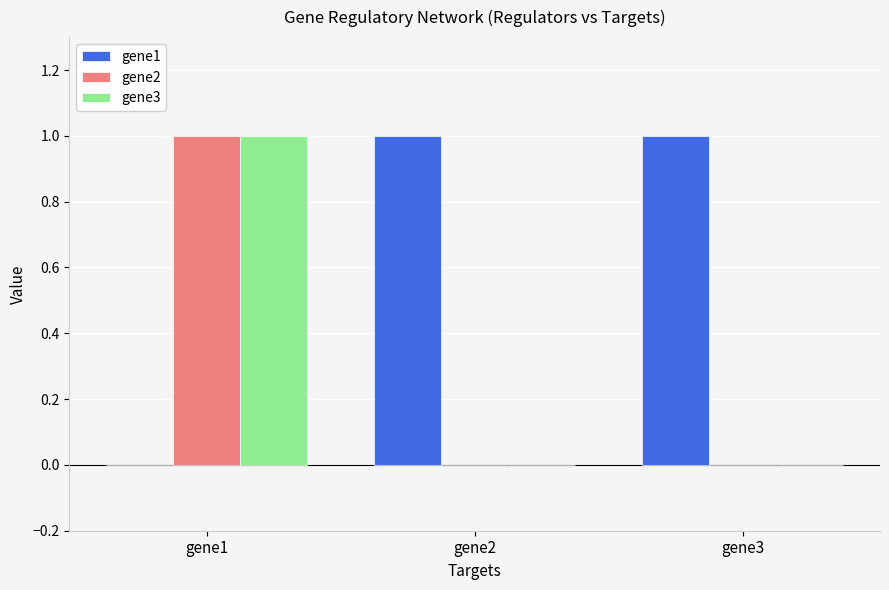

The gene1 series shows 1 at gene2. True or false?

True